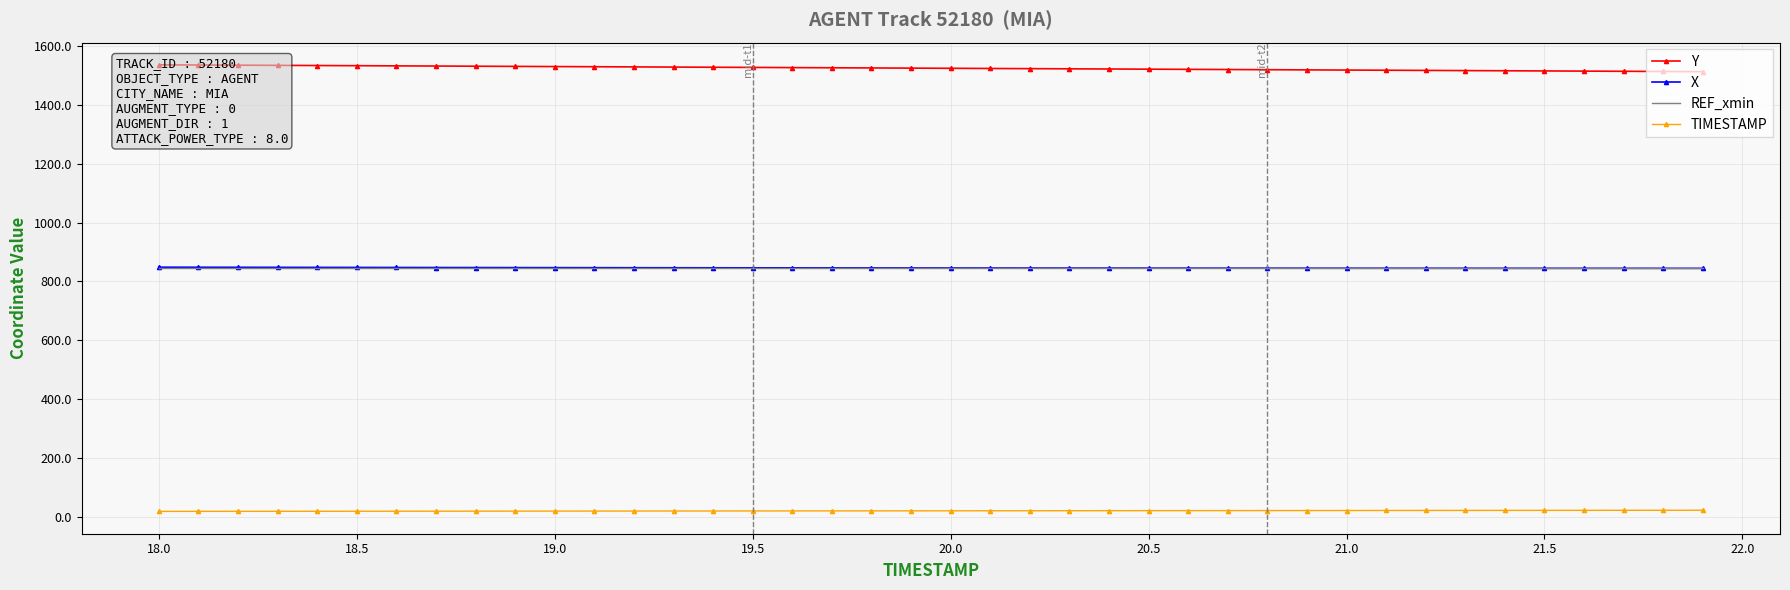

What is the difference between the second highest and minimum values in the X series?

3.8